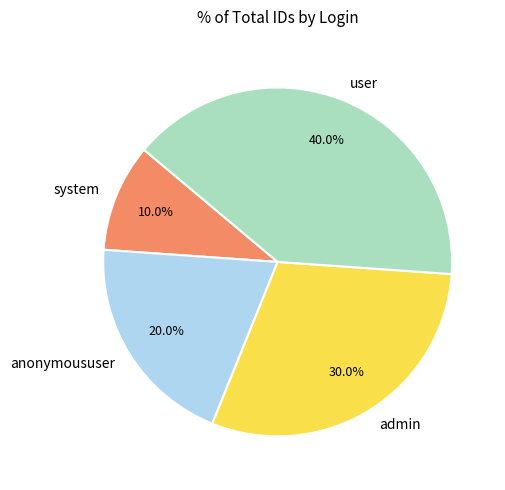

Is anonymoususer the majority of the pie?

No